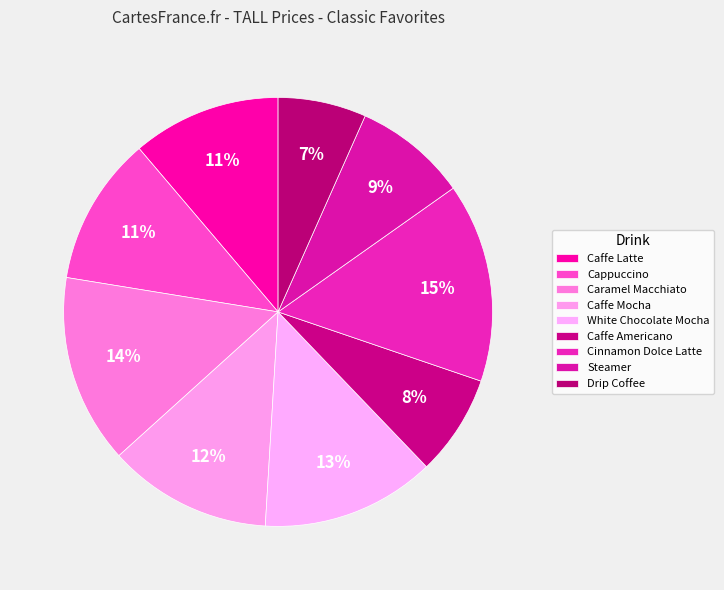

How many slices are in this pie chart?

9